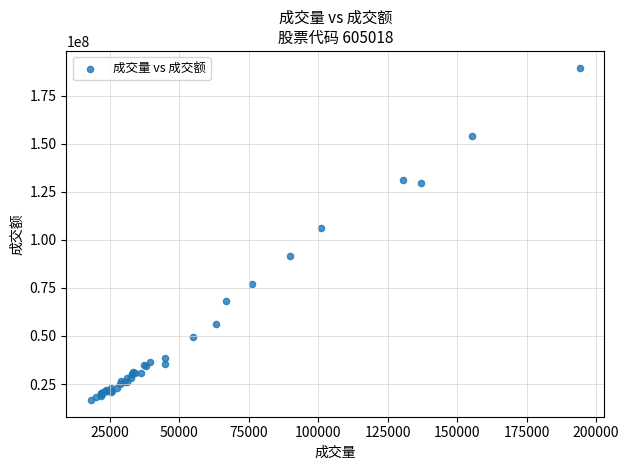

What Y value in the scatter plot is closest to 103146483?

106186699